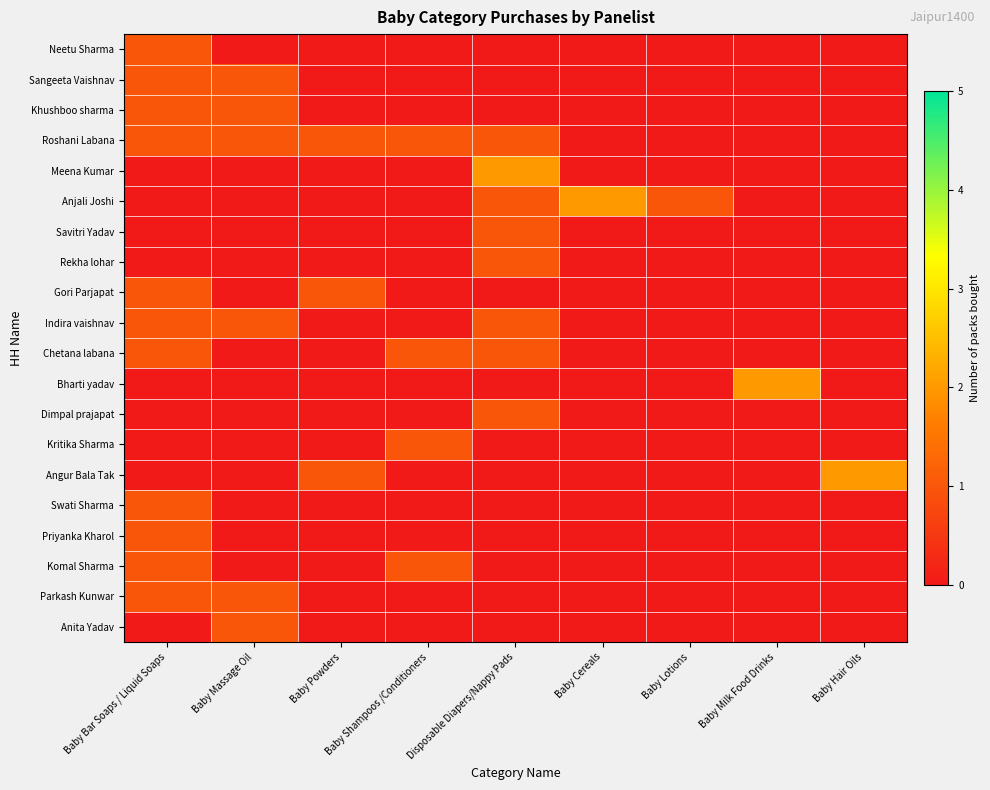

At which category is the sum across all series the highest?

Baby Bar Soaps / Liquid Soaps